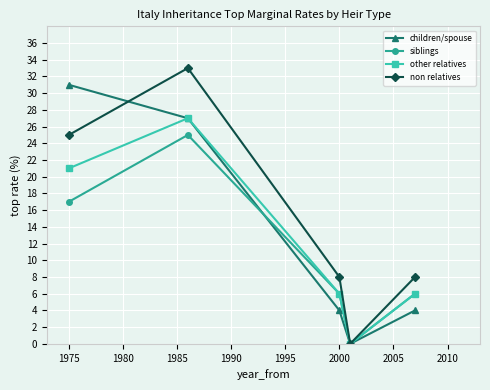

Reading right to left, list all the values displayed in this chart.

children/spouse: 4	0	4	27	31
siblings: 6	0	6	25	17
other relatives: 6	0	6	27	21
non relatives: 8	0	8	33	25